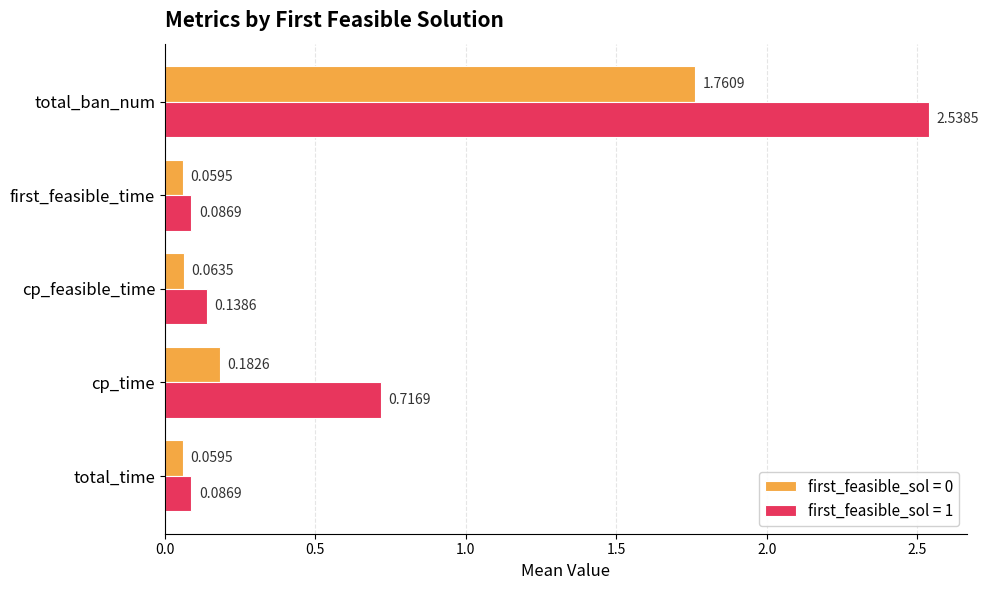

What is the total value across all series at total_ban_num?

4.3